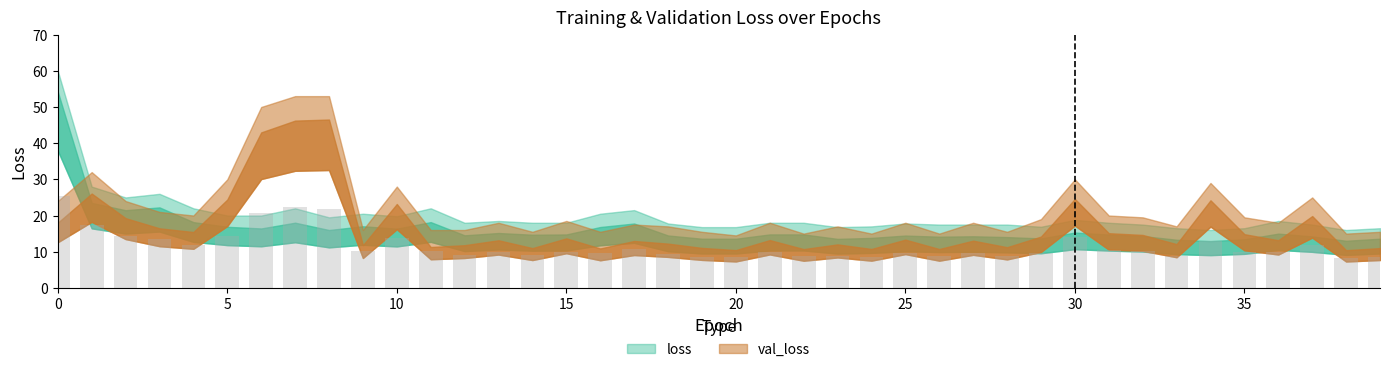

What is the greatest value displayed?

25.3